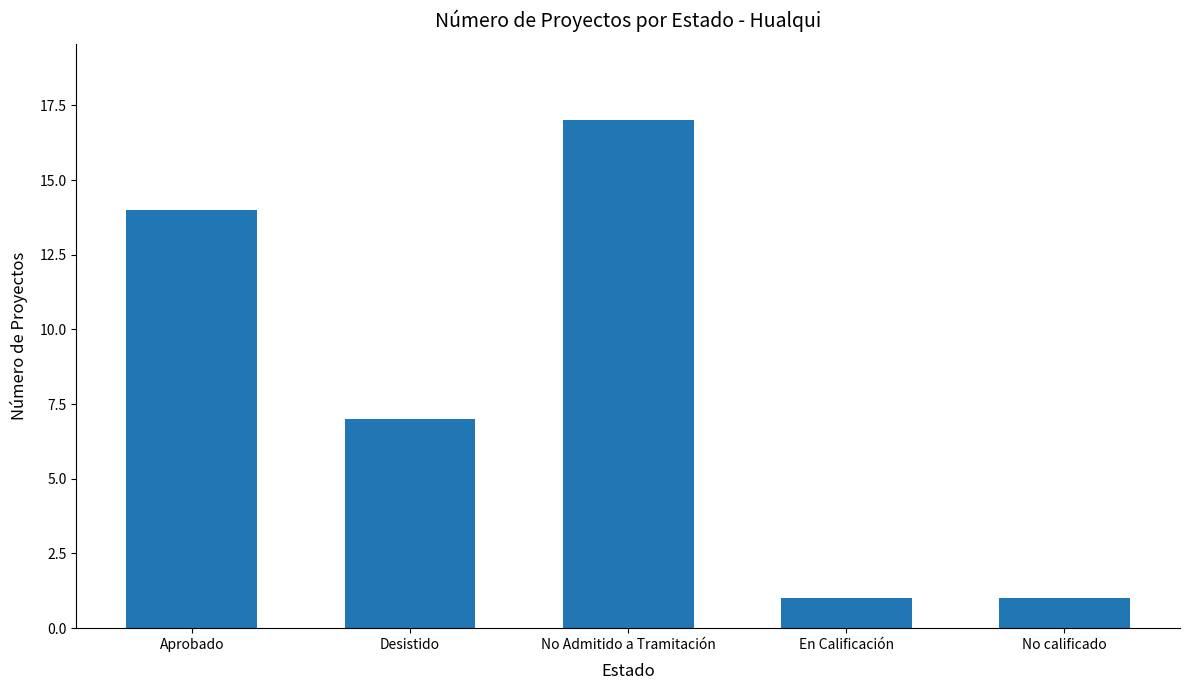

Which has a higher value, Aprobado or No calificado?

Aprobado